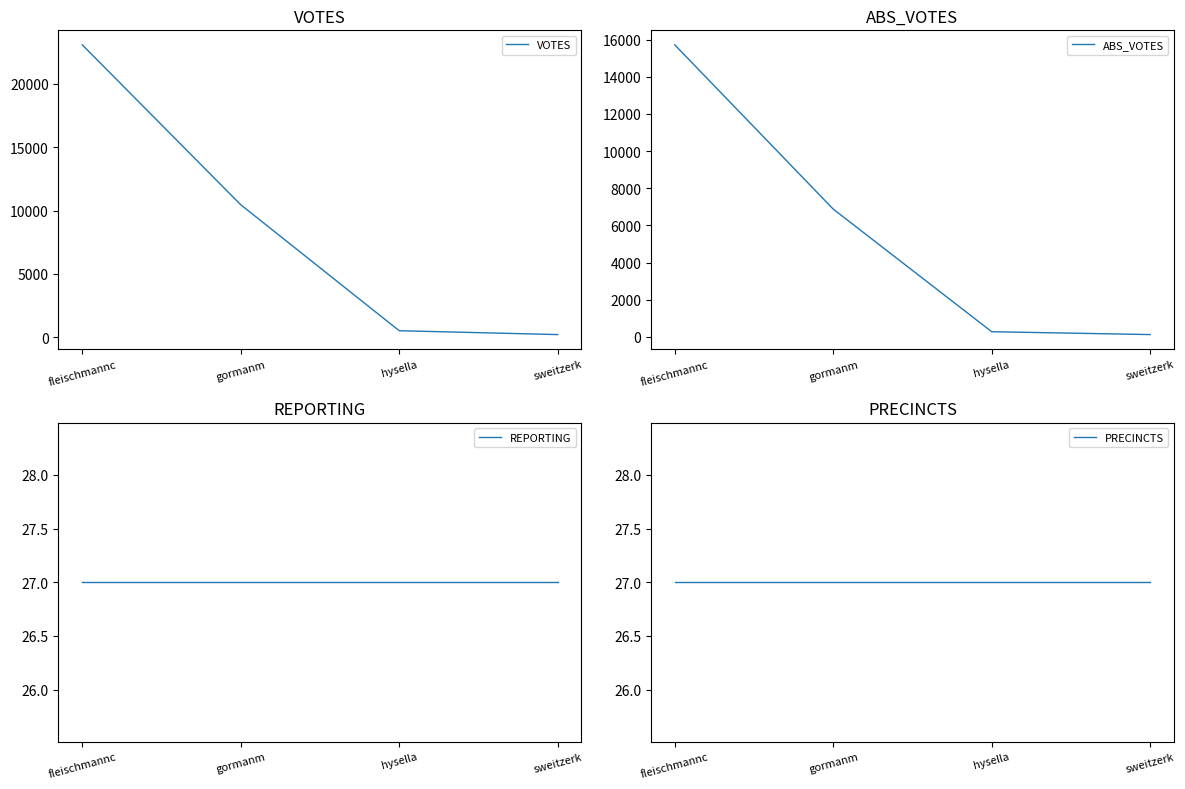

At how many categories does at least one series exceed 19376?

1